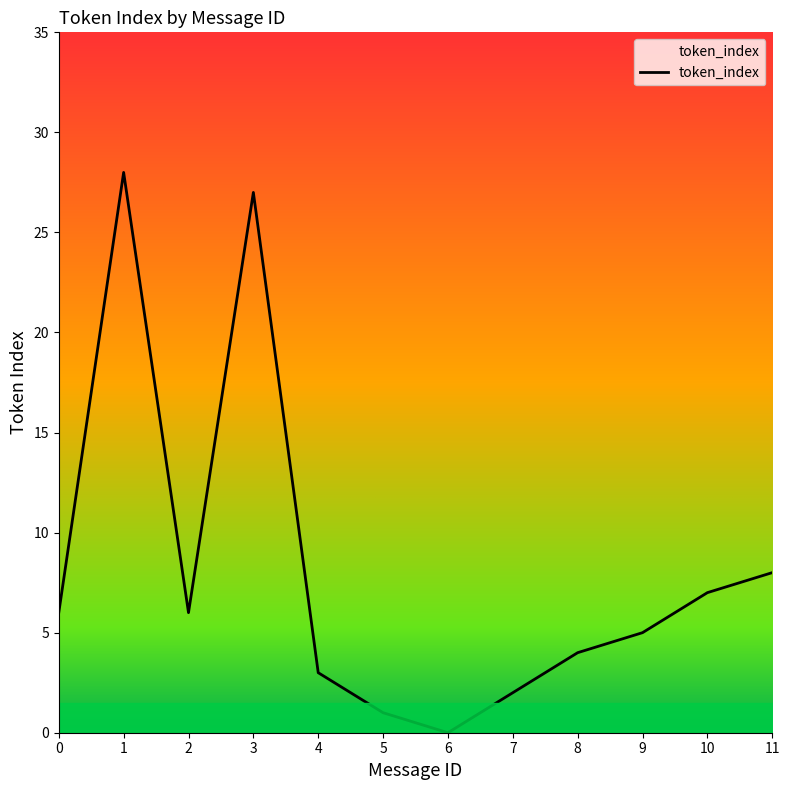

What value does the data have at 10, to the nearest 10?

10